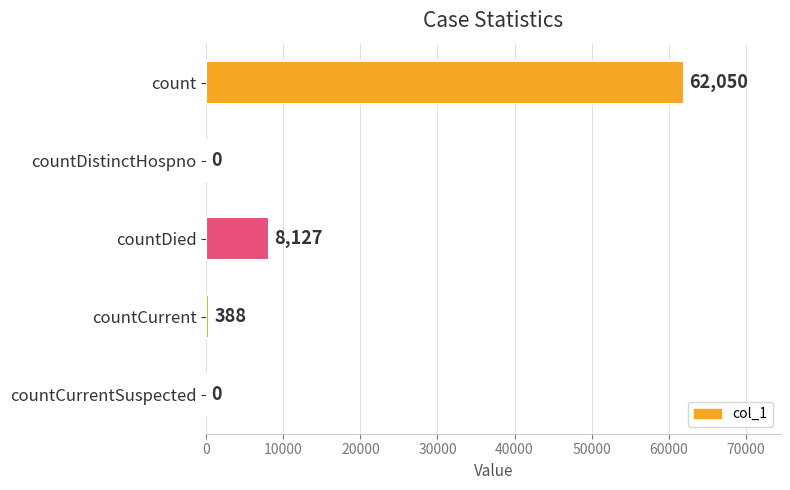

How many distinct data groups are displayed?

1